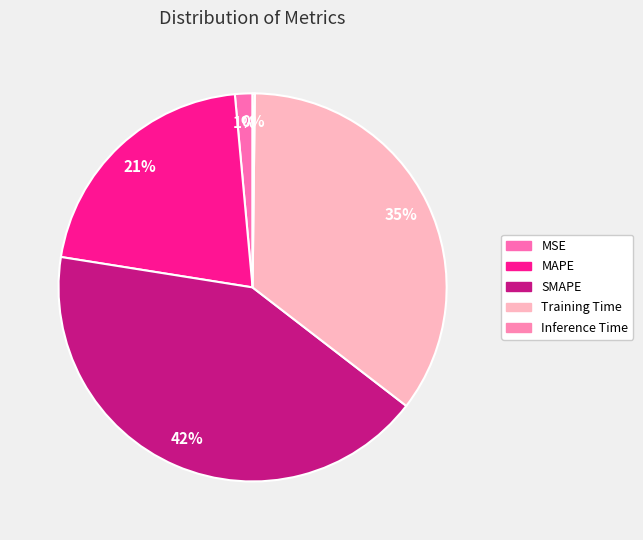

Rank the categories by value from highest to lowest.

SMAPE, Training Time, MAPE, MSE, Inference Time